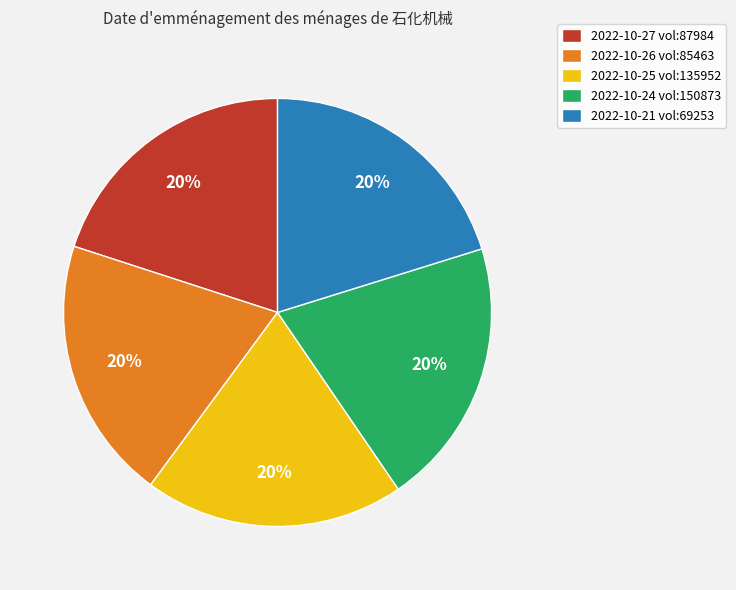

Is the sum of 2022-10-25 vol:135952 and 2022-10-27 vol:87984 greater than half?

No